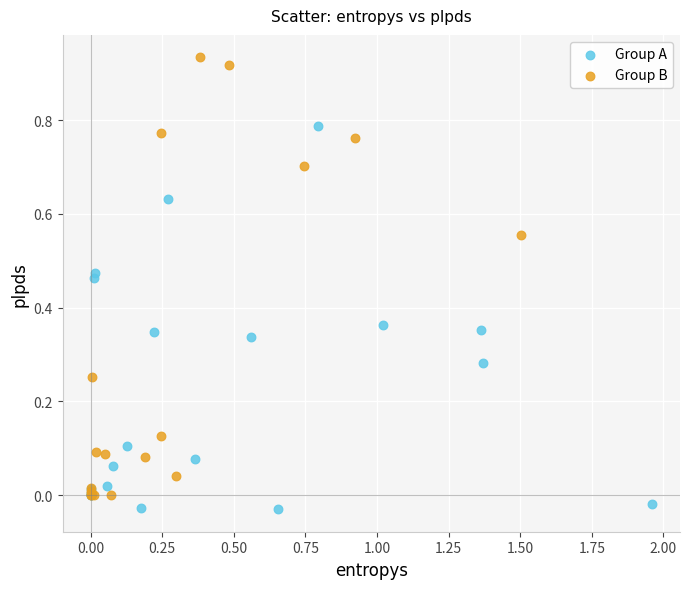

What are all the series names shown in the legend?

Group A, Group B